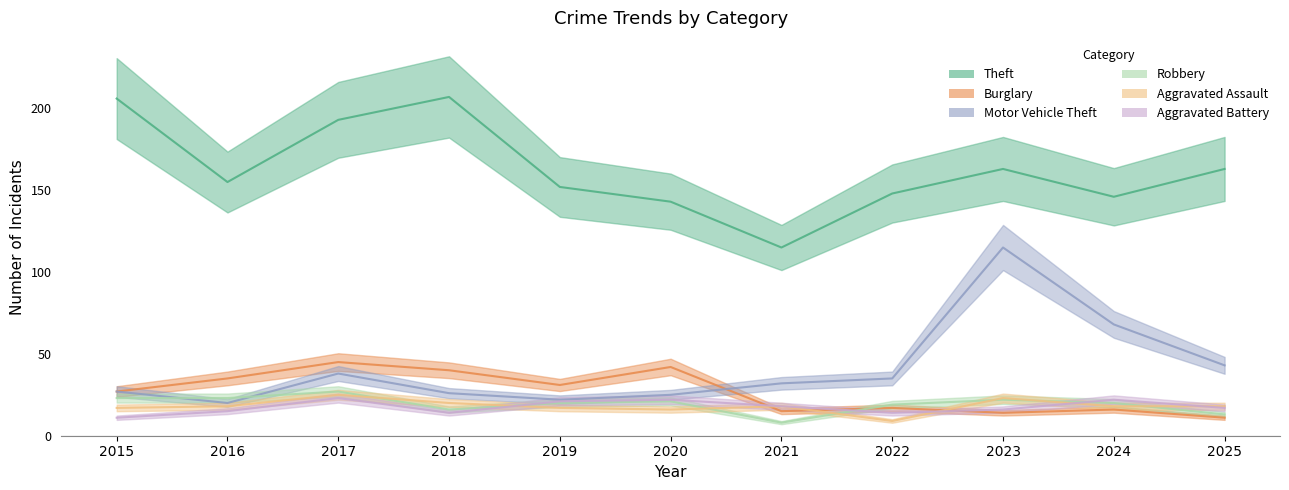

What is the difference between the second highest and second lowest values in the Burglary series?

28